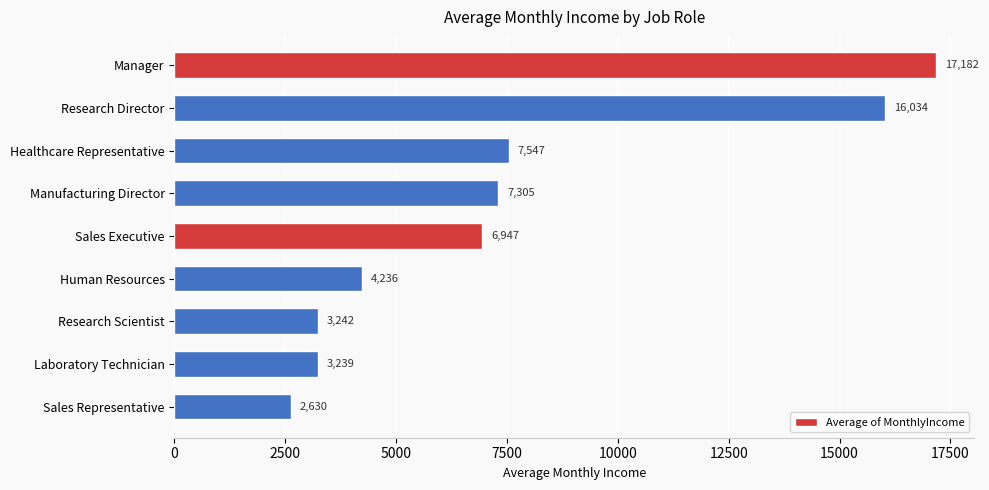

Are the bars grouped side by side (vs. stacked)?

No